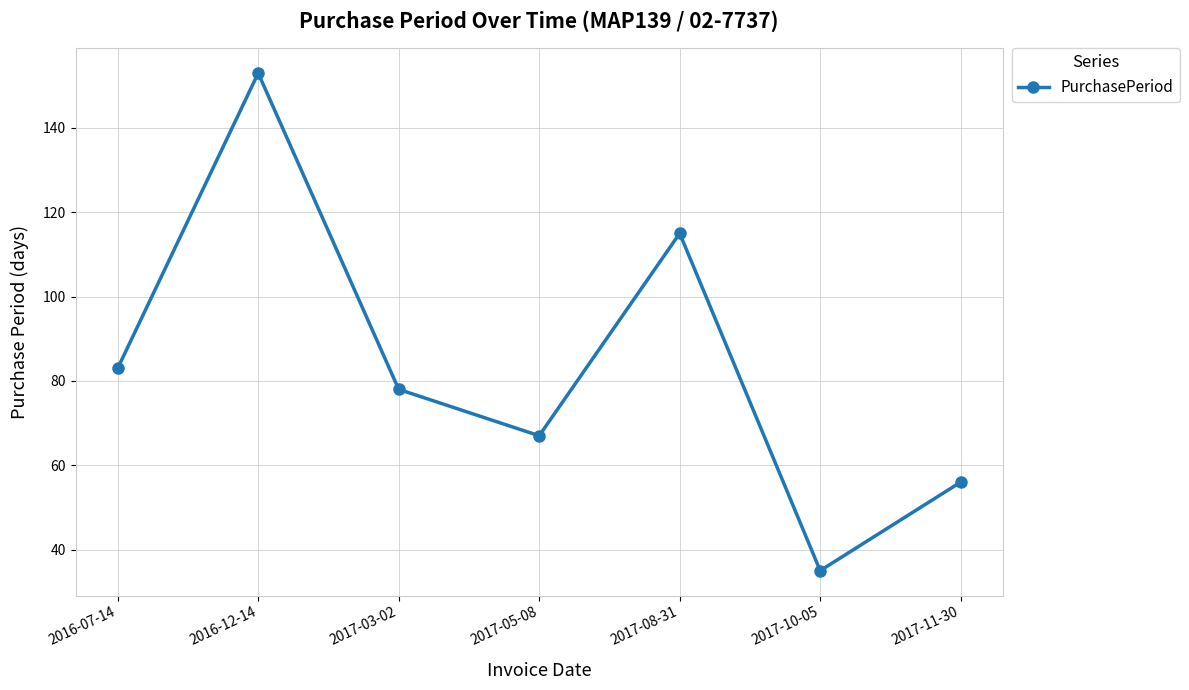

Does the chart display data point markers on the line(s)?

Yes